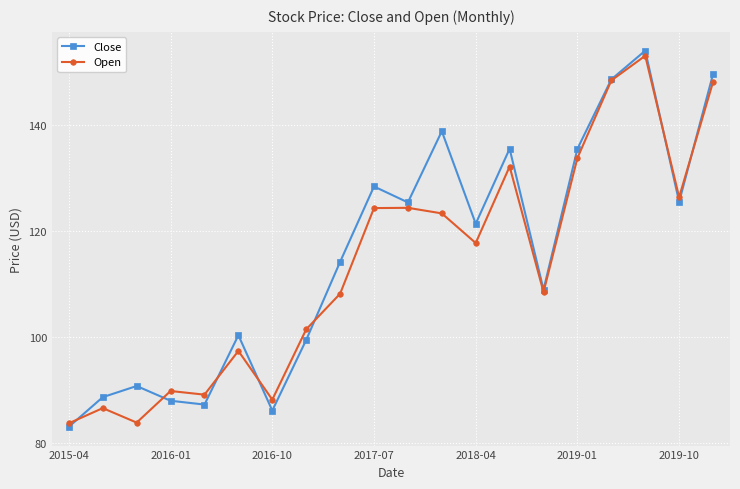

What is the maximum value for Close?

153.9